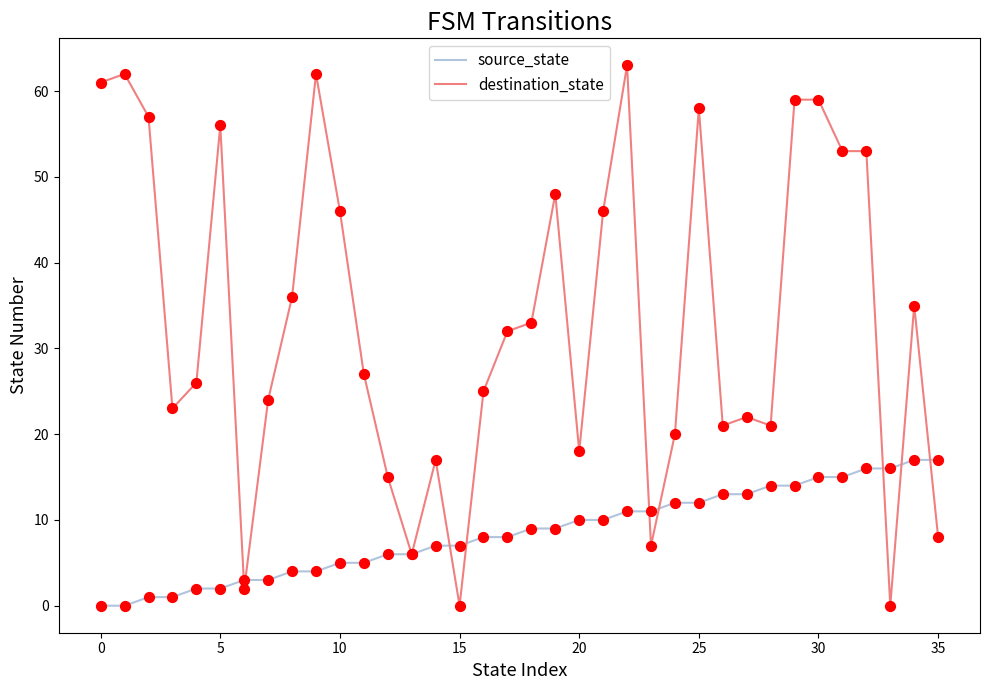

What are all the series names shown in the legend?

source_state, destination_state